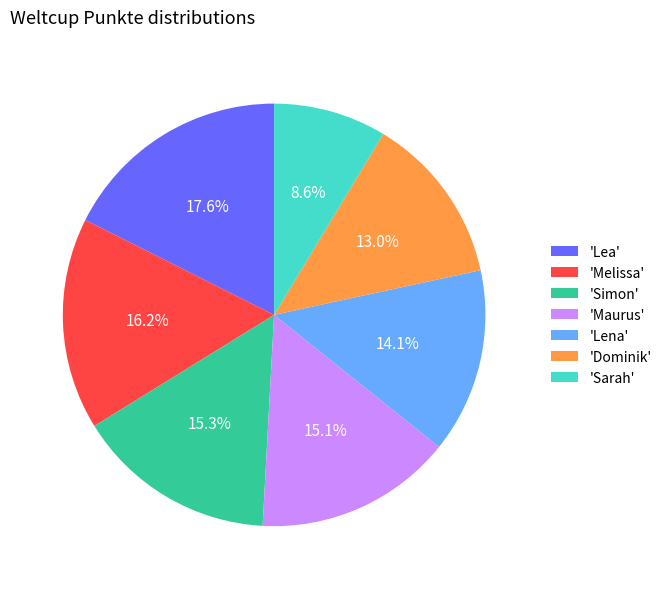

How many slices are in this pie chart?

7